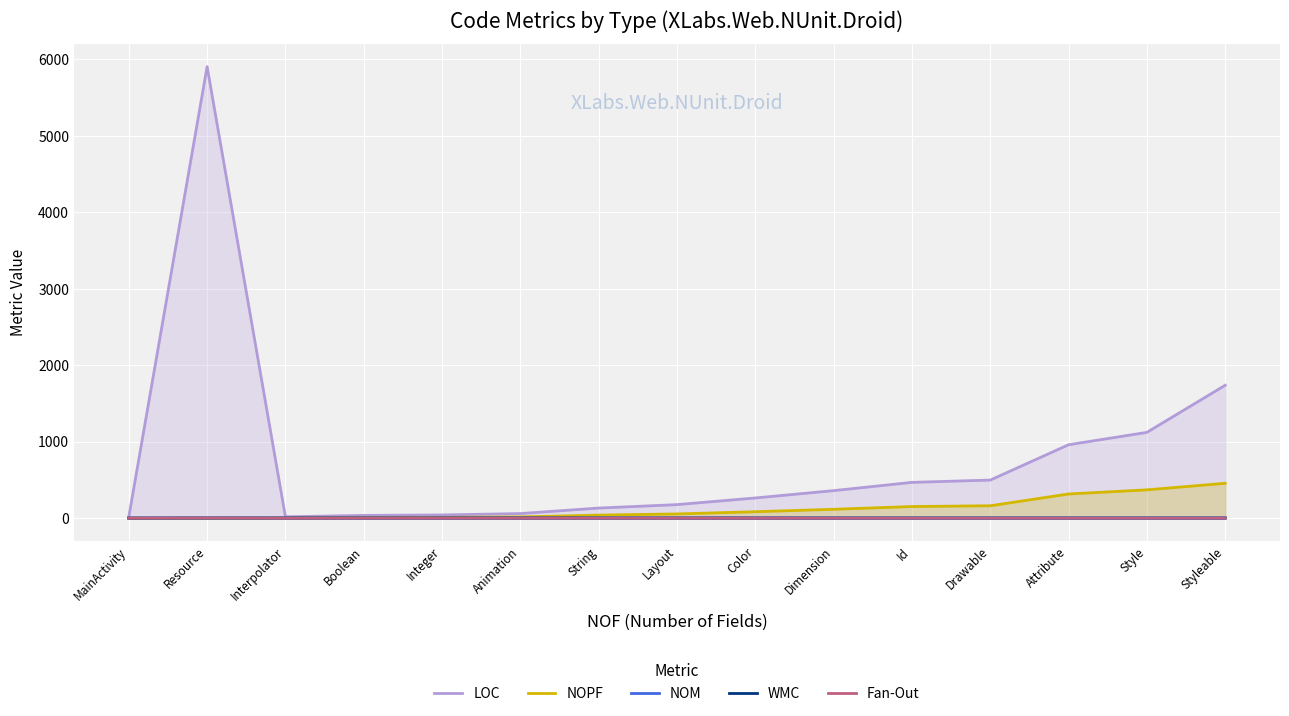

What is the label of the 10th point from the left?

Dimension